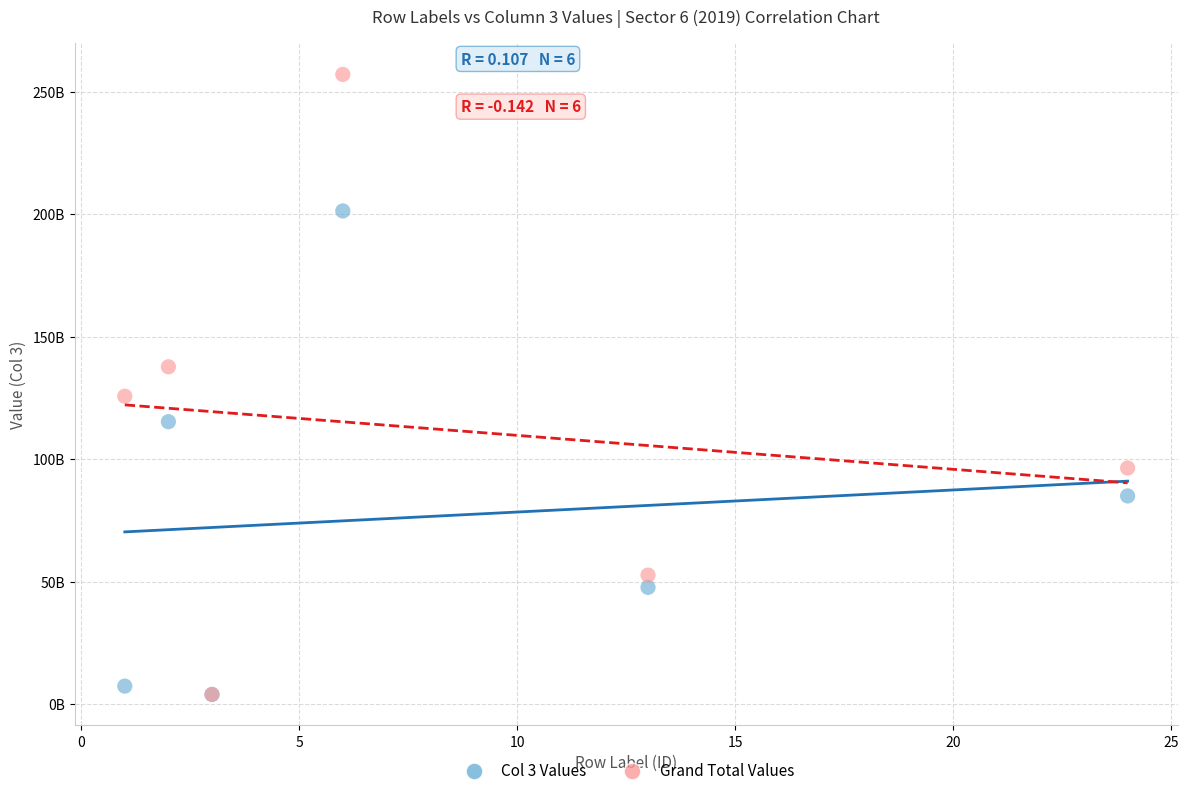

Which series has the largest Y range (max minus min)?

Grand Total Values